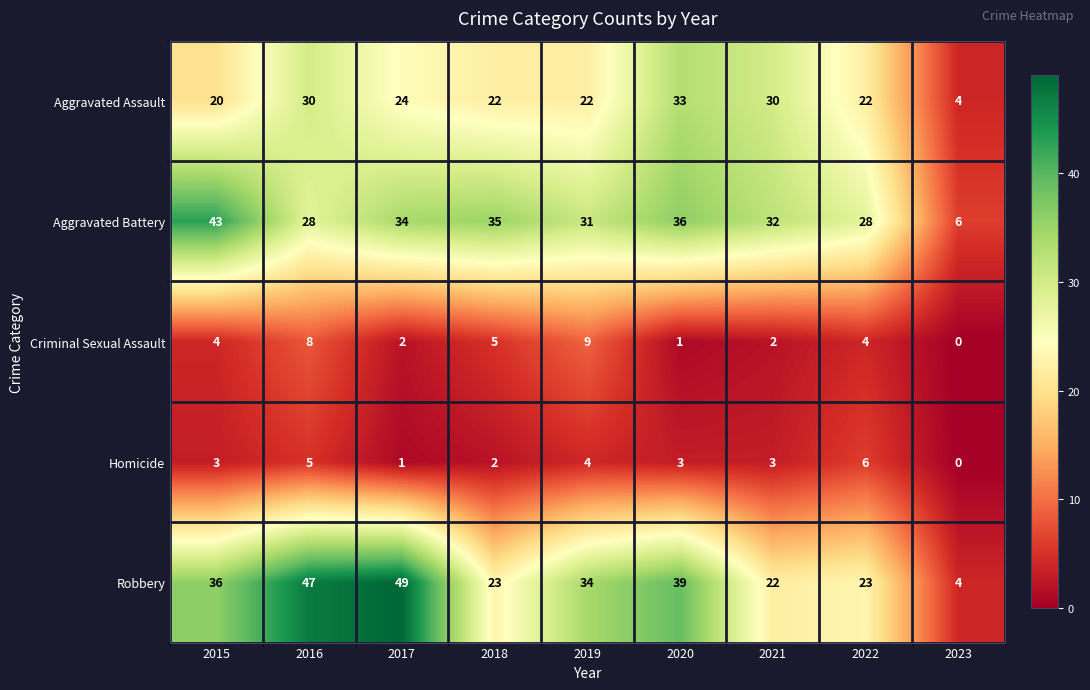

What is the difference between the highest and lowest values at 2020?

38